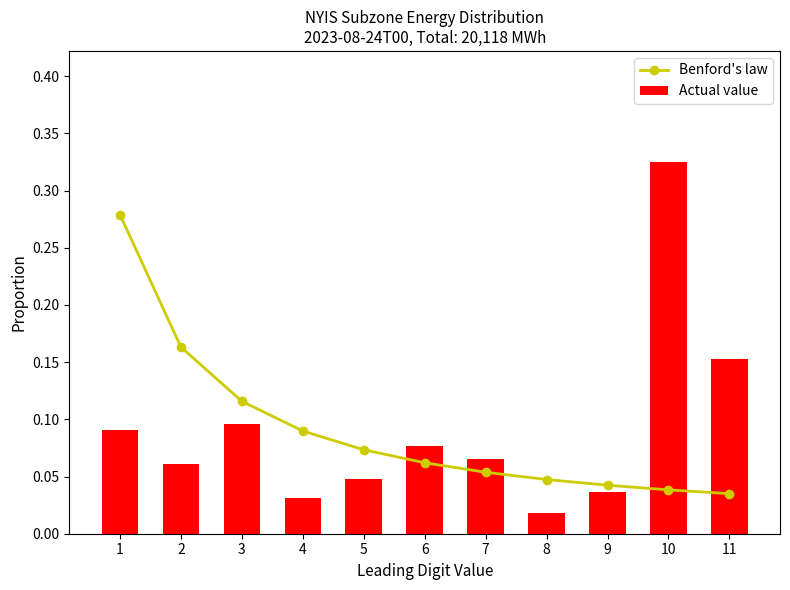

Which series changed the most between 2 and 11?

Benford's law